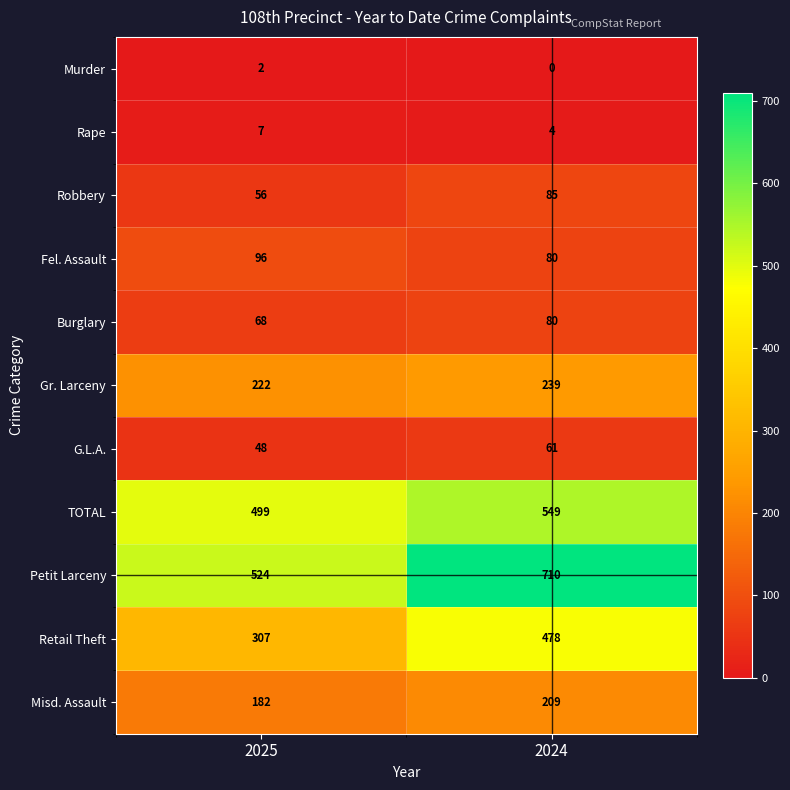

True or false: Robbery has a value of 21 at 2025.

False